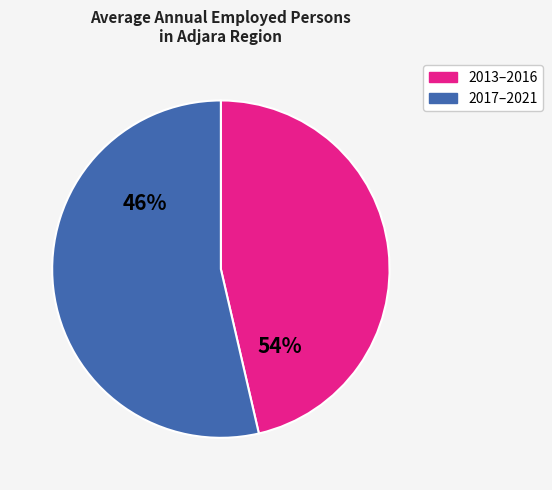

Do 2019 and 2016 together represent more than half of the pie?

No